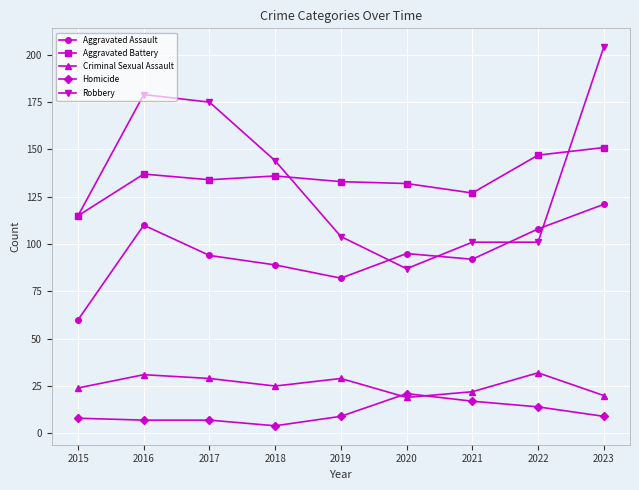

What is the value of the Aggravated Assault point at the 1st from the left?

60